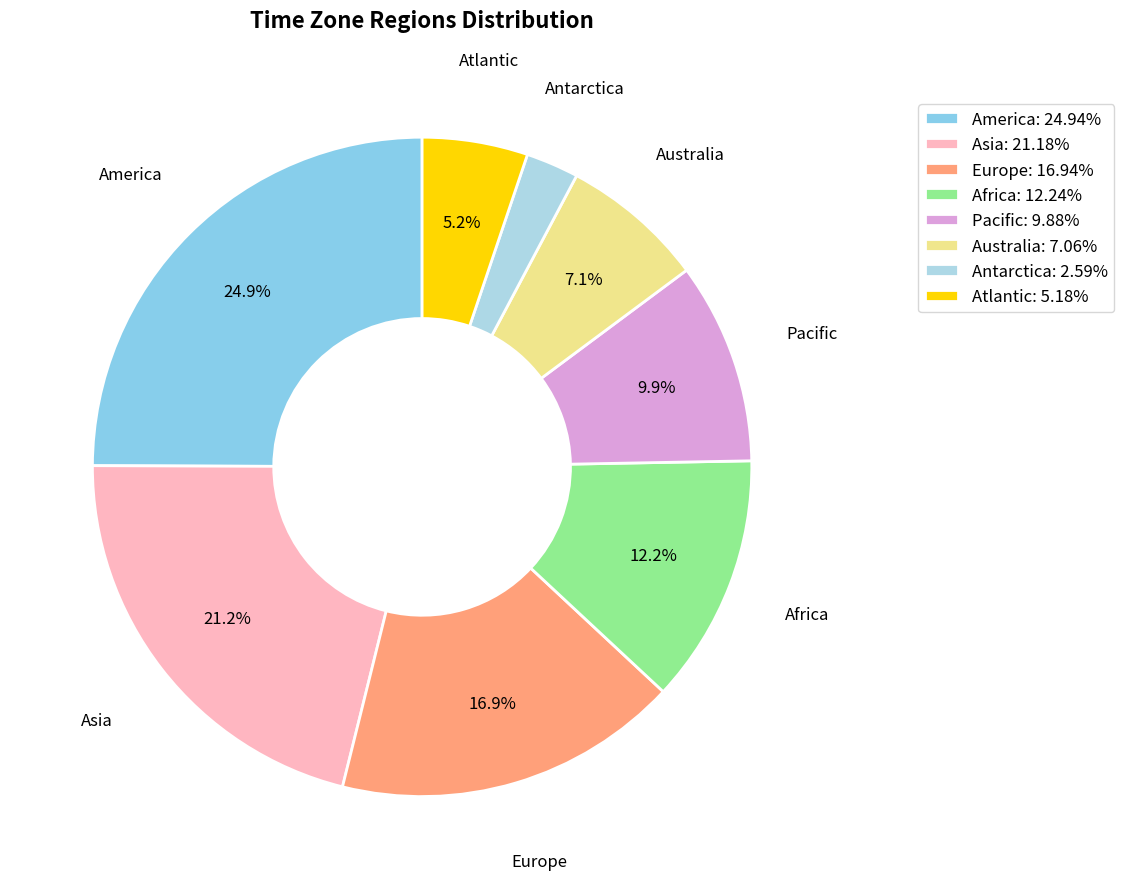

How many segments does this pie chart have?

8